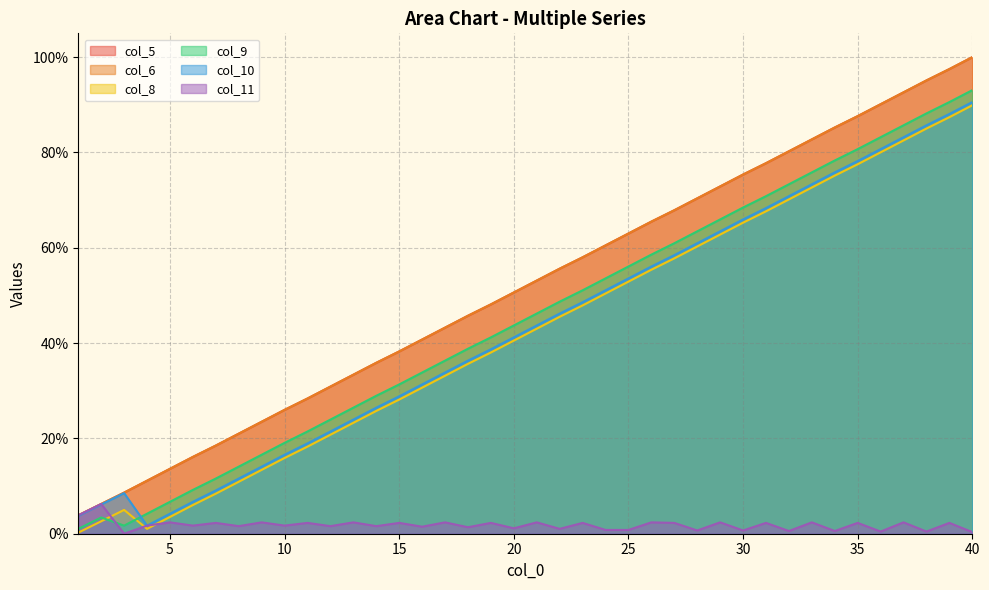

True or false: col_5 and col_10 cross at least once.

False